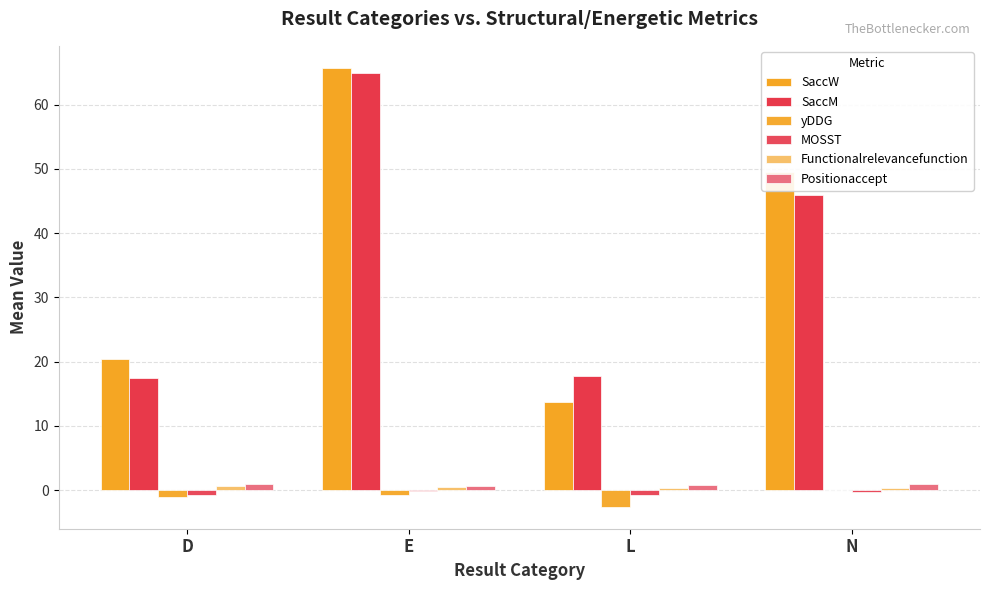

What value does the Positionaccept series have at L?

0.8